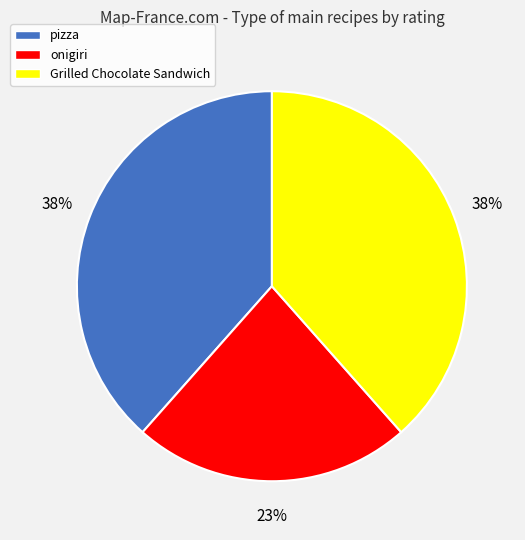

What is the smallest slice in the pie chart?

onigiri